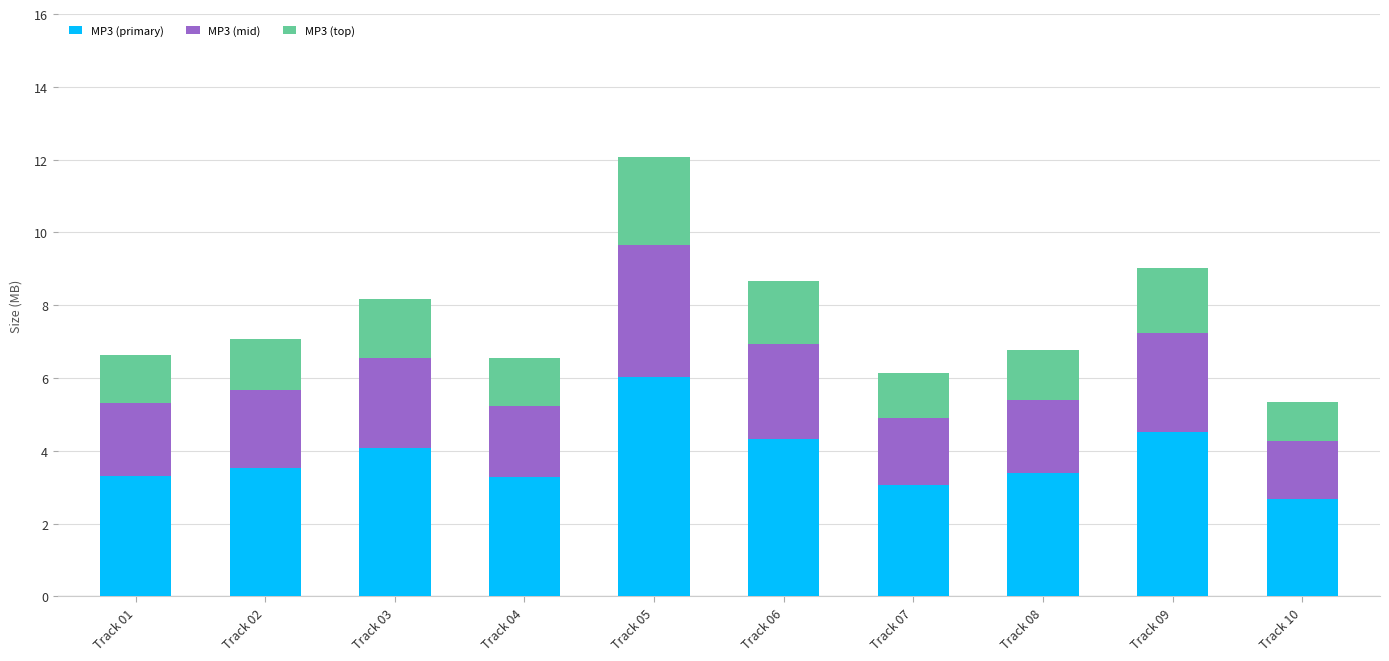

Which category has the highest value in the MP3 (primary) series?

Track 05